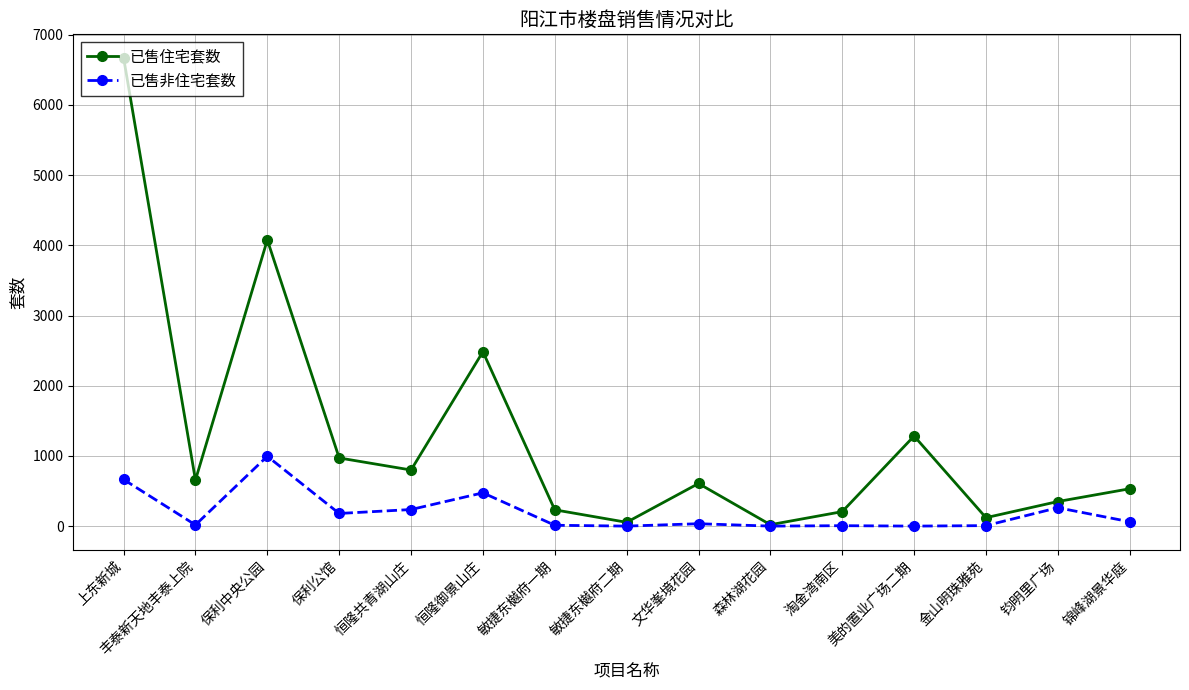

Where is the first local minimum for 已售非住宅套数?

丰泰新天地丰泰上院